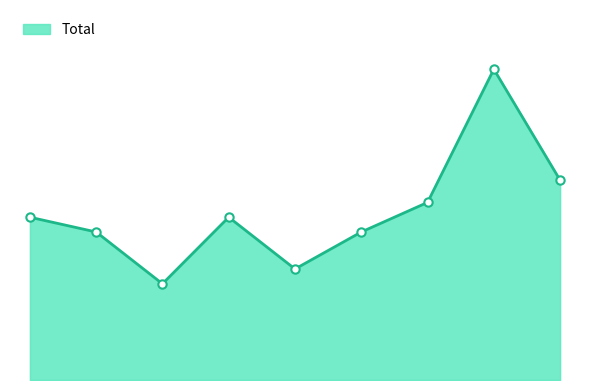

Is this an area chart (filled region under the line)?

Yes